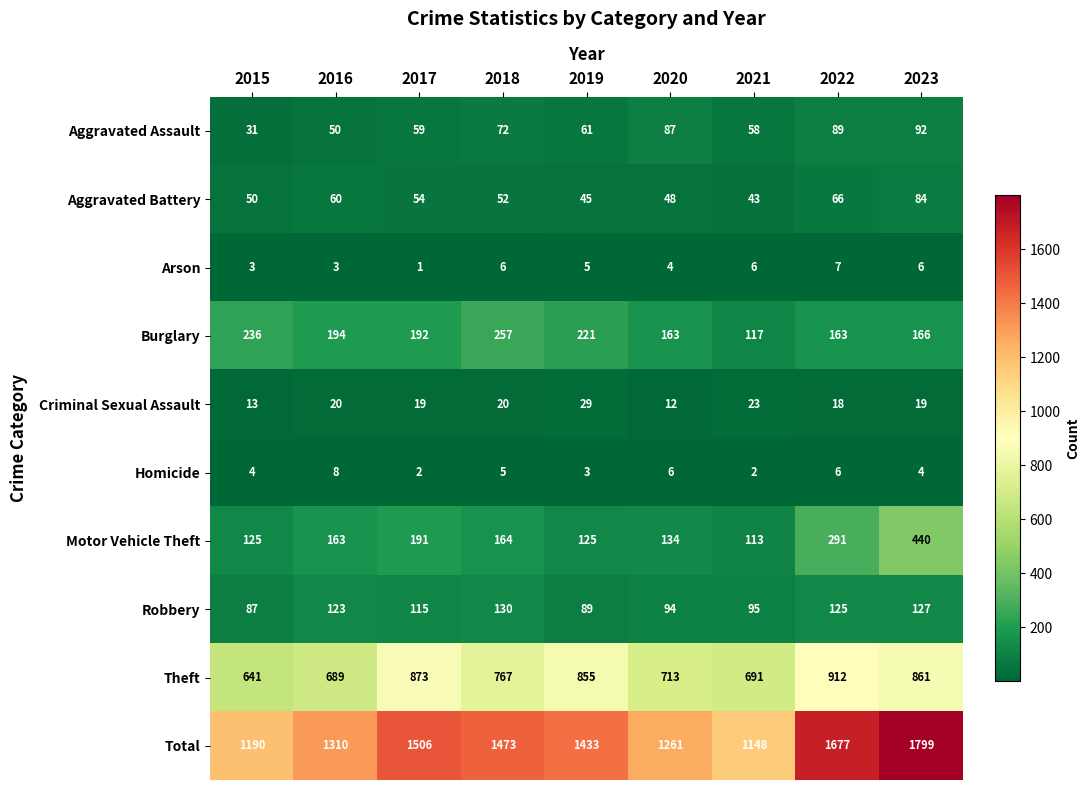

Read the Homicide value at 2015.

4